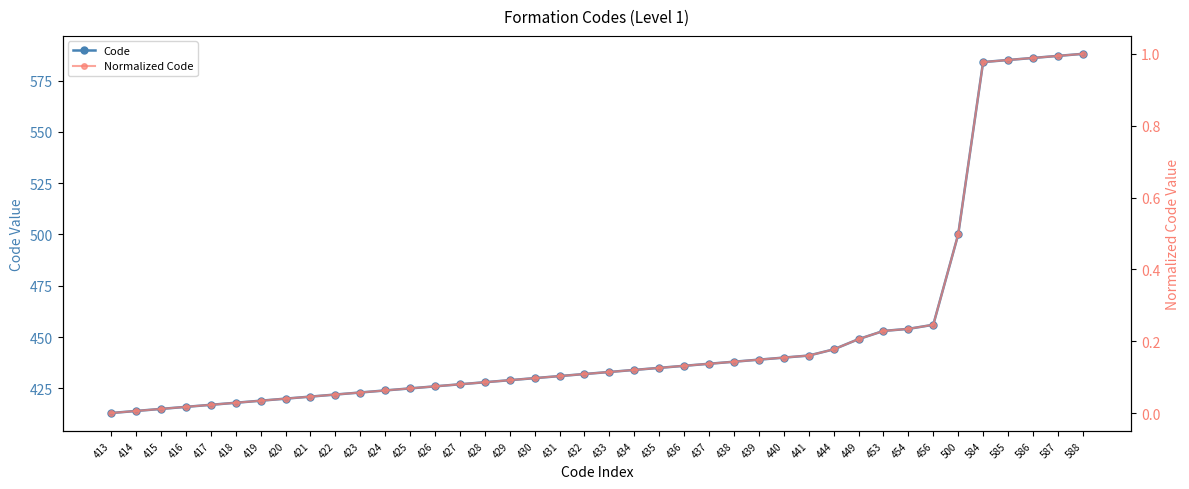

Which series has the largest range (max minus min)?

Code